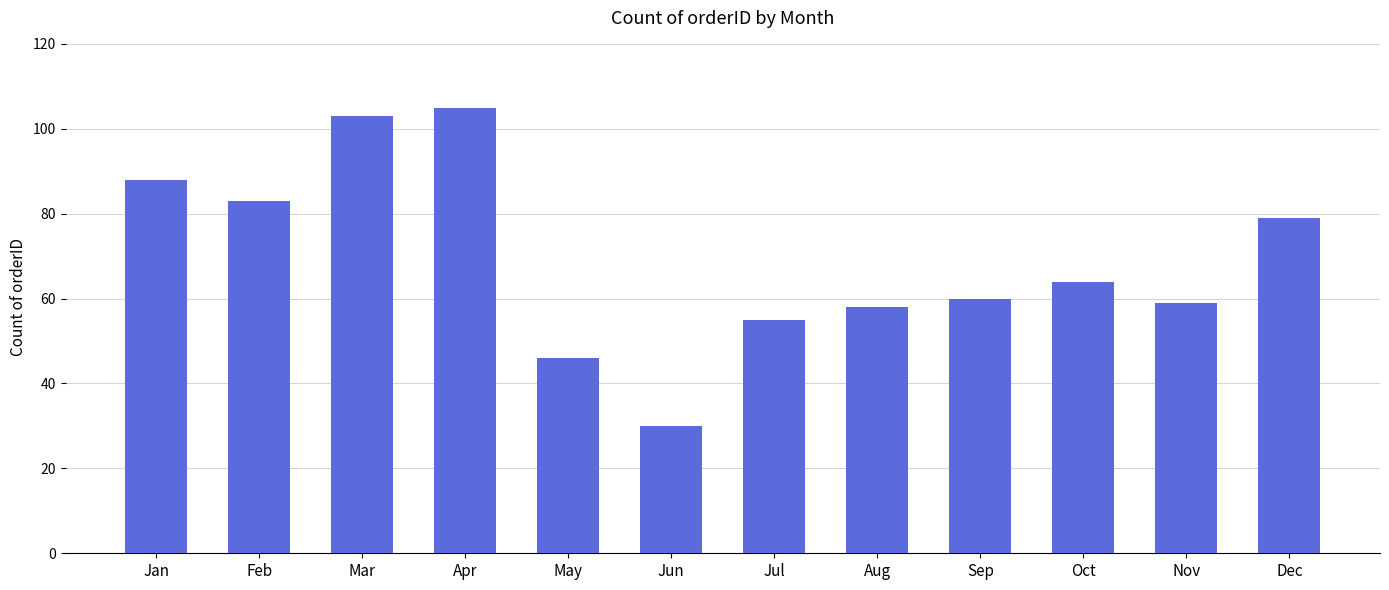

Reading right to left, what are all the values shown in this chart?

Dec=79	Nov=59	Oct=64	Sep=60	Aug=58	Jul=55	Jun=30	May=46	Apr=105	Mar=103	Feb=83	Jan=88